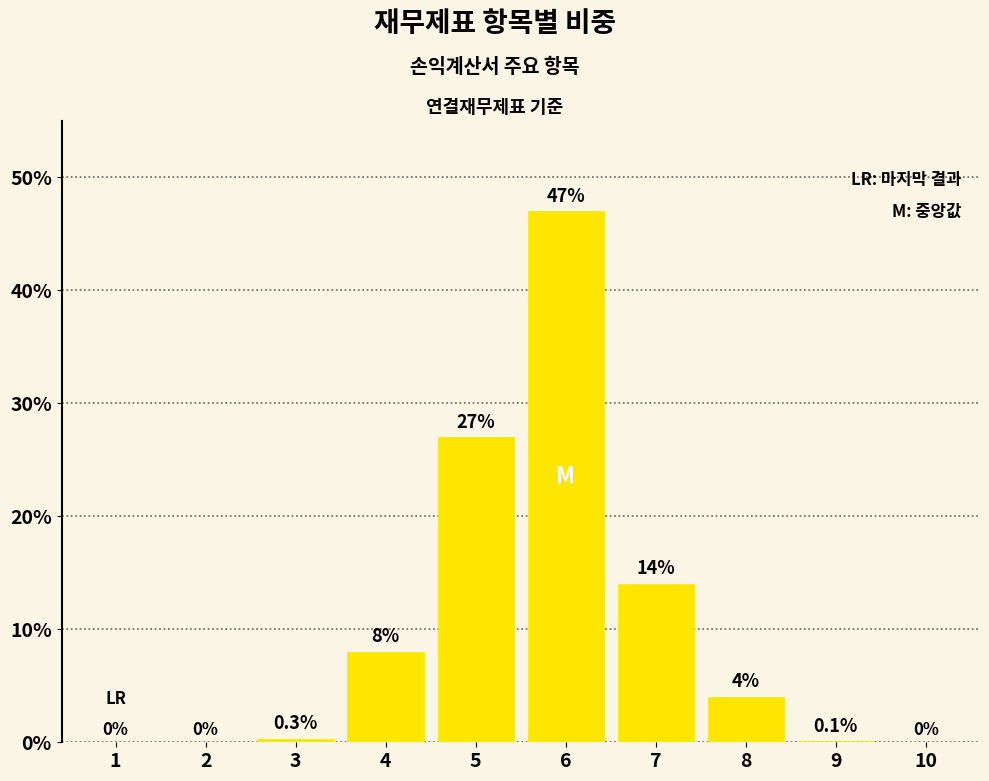

Reading left to right, extract all data points from this chart.

1=0.0	2=0.0	3=0.3	4=8.0	5=27.0	6=47.0	7=14.0	8=4.0	9=0.1	10=0.0